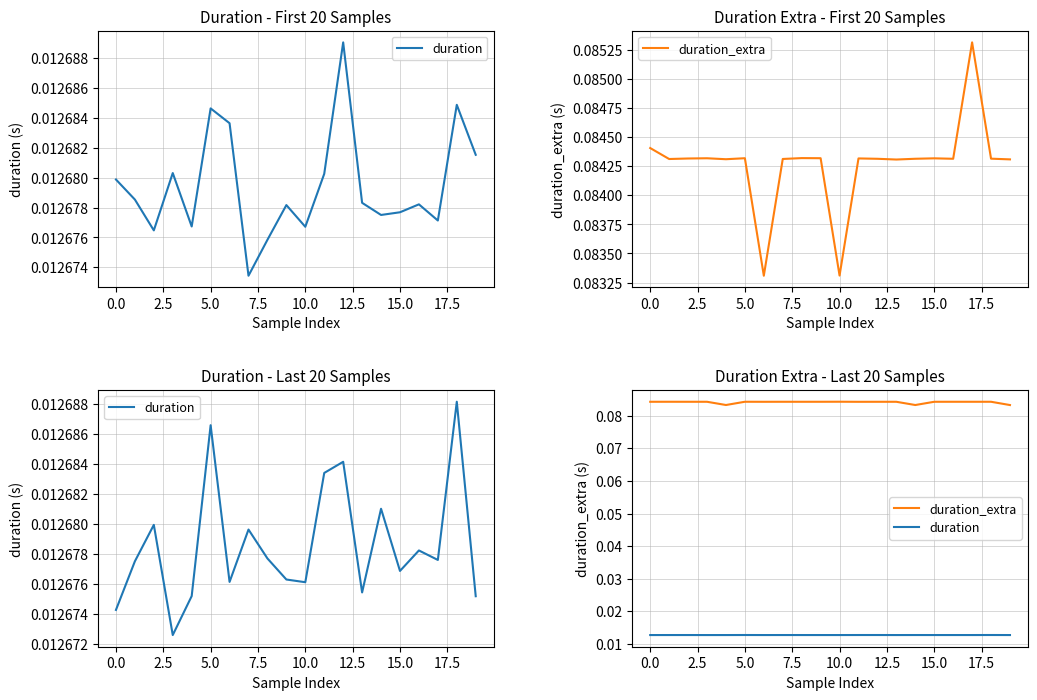

In duration, how many points are higher than both neighbors (excluding endpoints)?

7